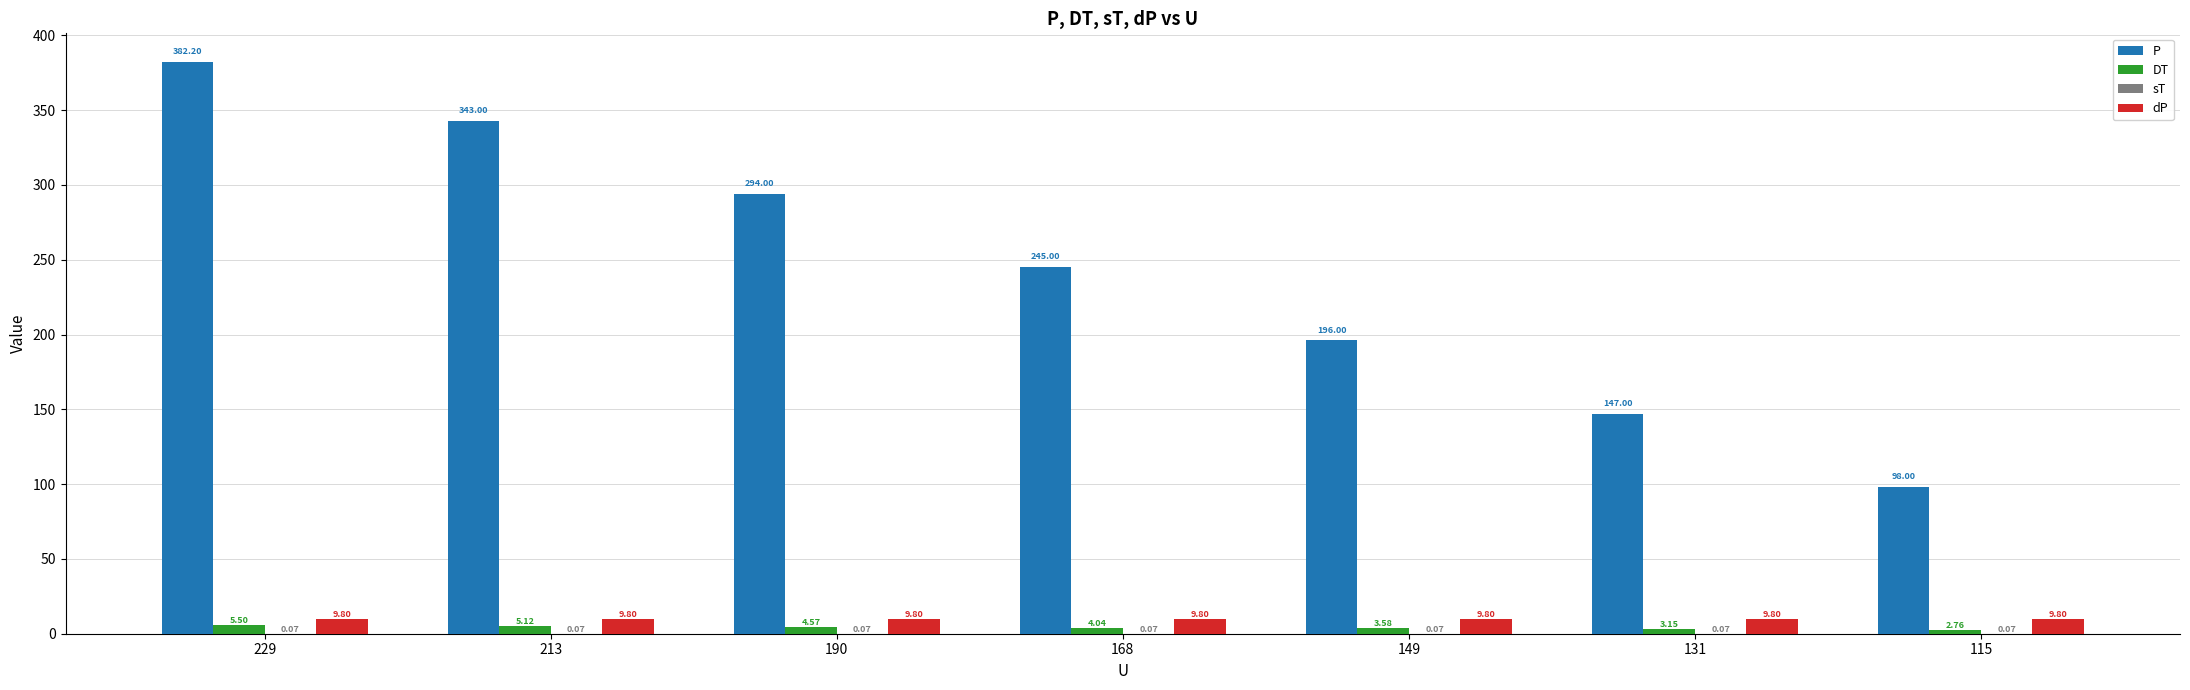

What is the sum of the P values at 190 and 131?

441.0